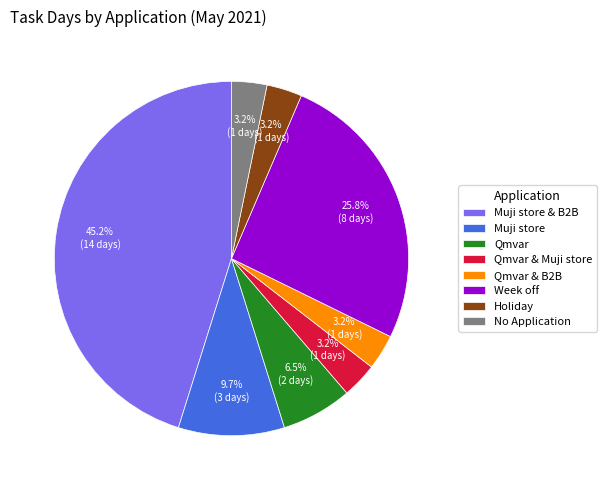

To the nearest percent, what percentage of the pie is Muji store?

10%